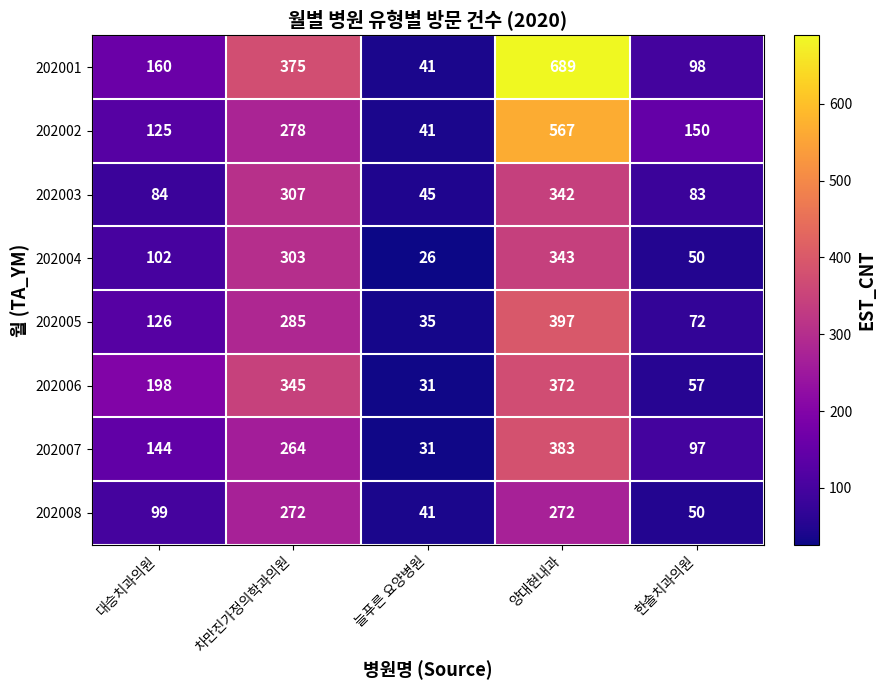

Is it true that 202006 equals 372 at 양대현내과?

True